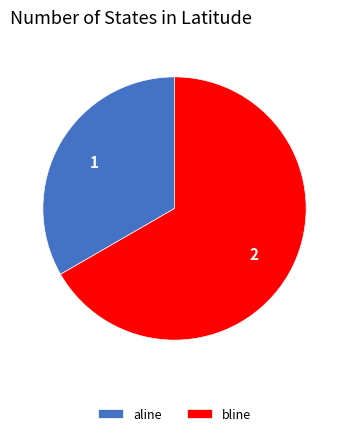

How many slices are in this pie chart?

2